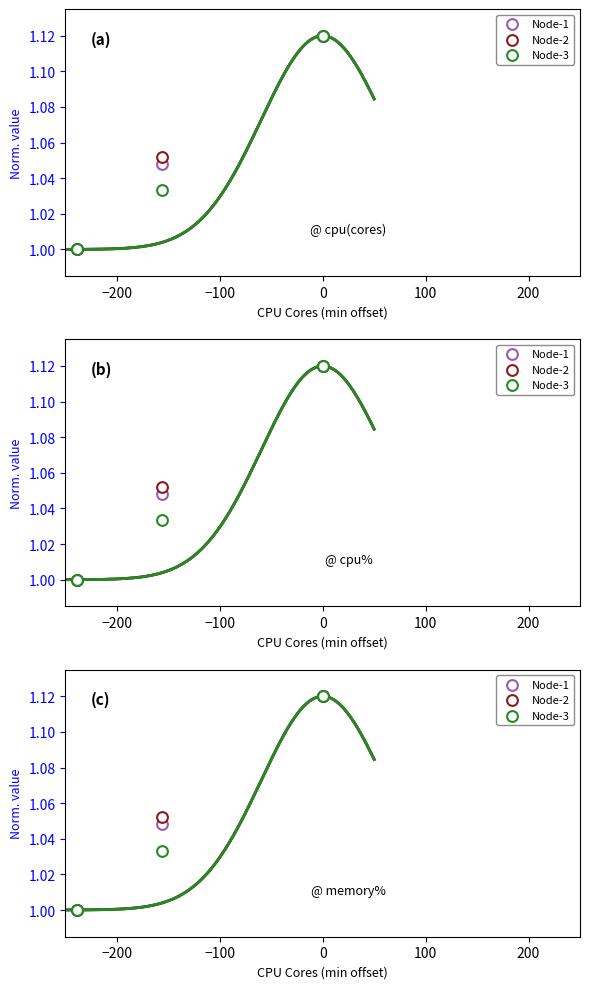

Which series has the largest total across all categories?

Node-2